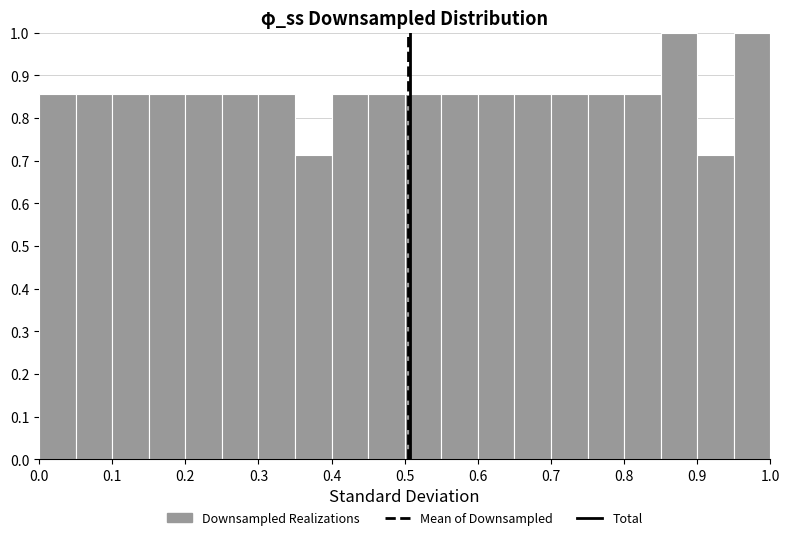

Reading left to right, transcribe this chart: for each bar, give the range it covers on the x-axis and its height. The values are not printed on the chart, so give them approximately, as read against the axis.

0.00 to 0.05: 0.86
0.05 to 0.10: 0.86
0.10 to 0.15: 0.86
0.15 to 0.20: 0.86
0.20 to 0.25: 0.86
0.25 to 0.30: 0.86
0.30 to 0.35: 0.86
0.35 to 0.40: 0.71
0.40 to 0.45: 0.86
0.45 to 0.50: 0.86
0.50 to 0.55: 0.86
0.55 to 0.60: 0.86
0.60 to 0.65: 0.86
0.65 to 0.70: 0.86
0.70 to 0.75: 0.86
0.75 to 0.80: 0.86
0.80 to 0.85: 0.86
0.85 to 0.90: 1.00
0.90 to 0.95: 0.71
0.95 to 1.00: 1.00